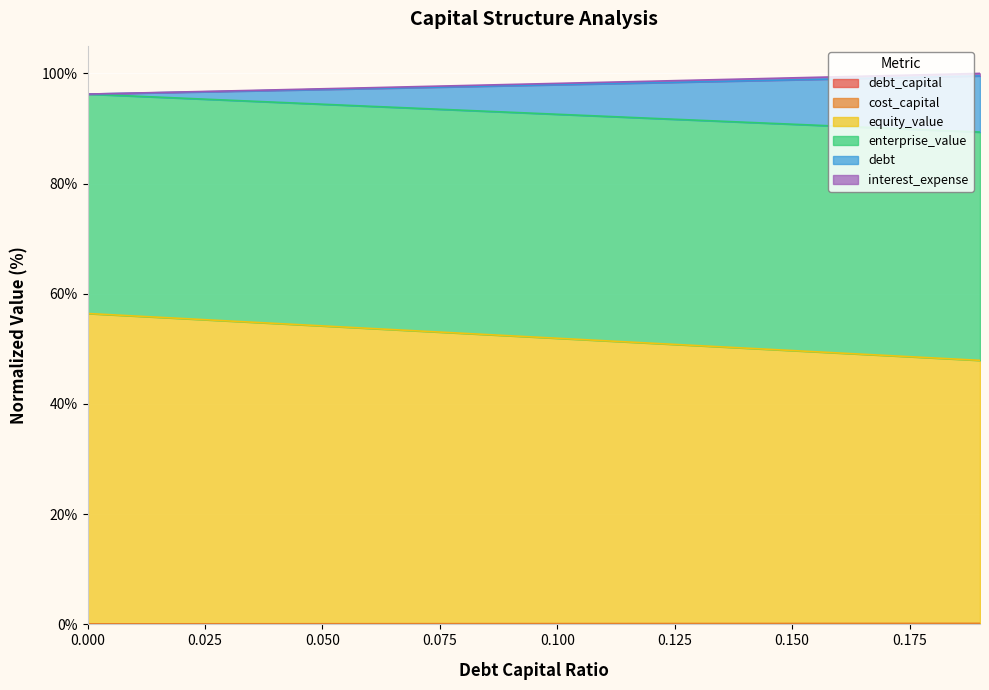

True or false: debt_capital and interest_expense cross at least once.

False